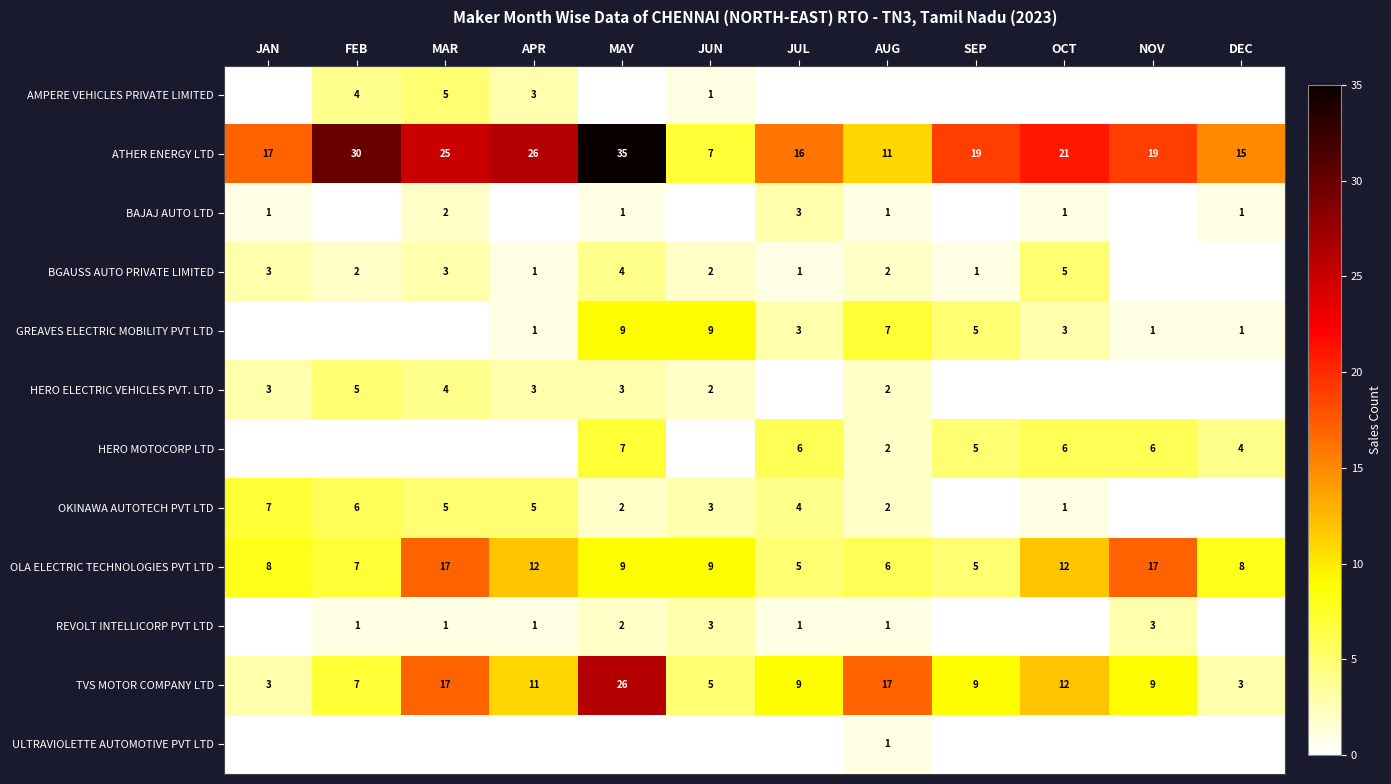

What is the difference between the second highest and minimum values in the OLA ELECTRIC TECHNOLOGIES PVT LTD series?

12